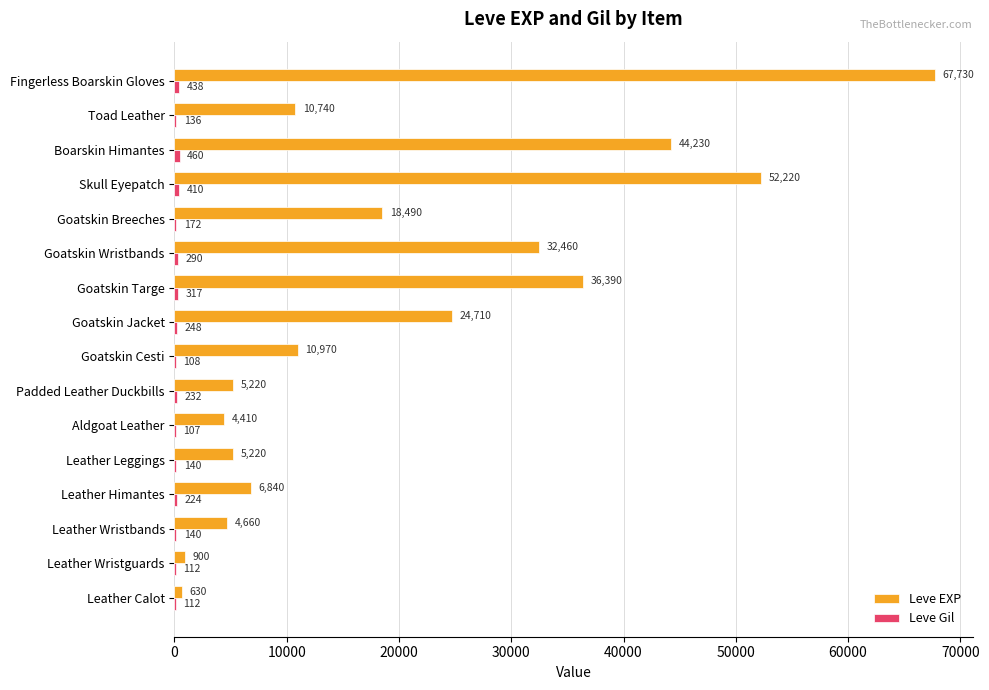

Which series changed the most between Skull Eyepatch and Toad Leather?

Leve EXP